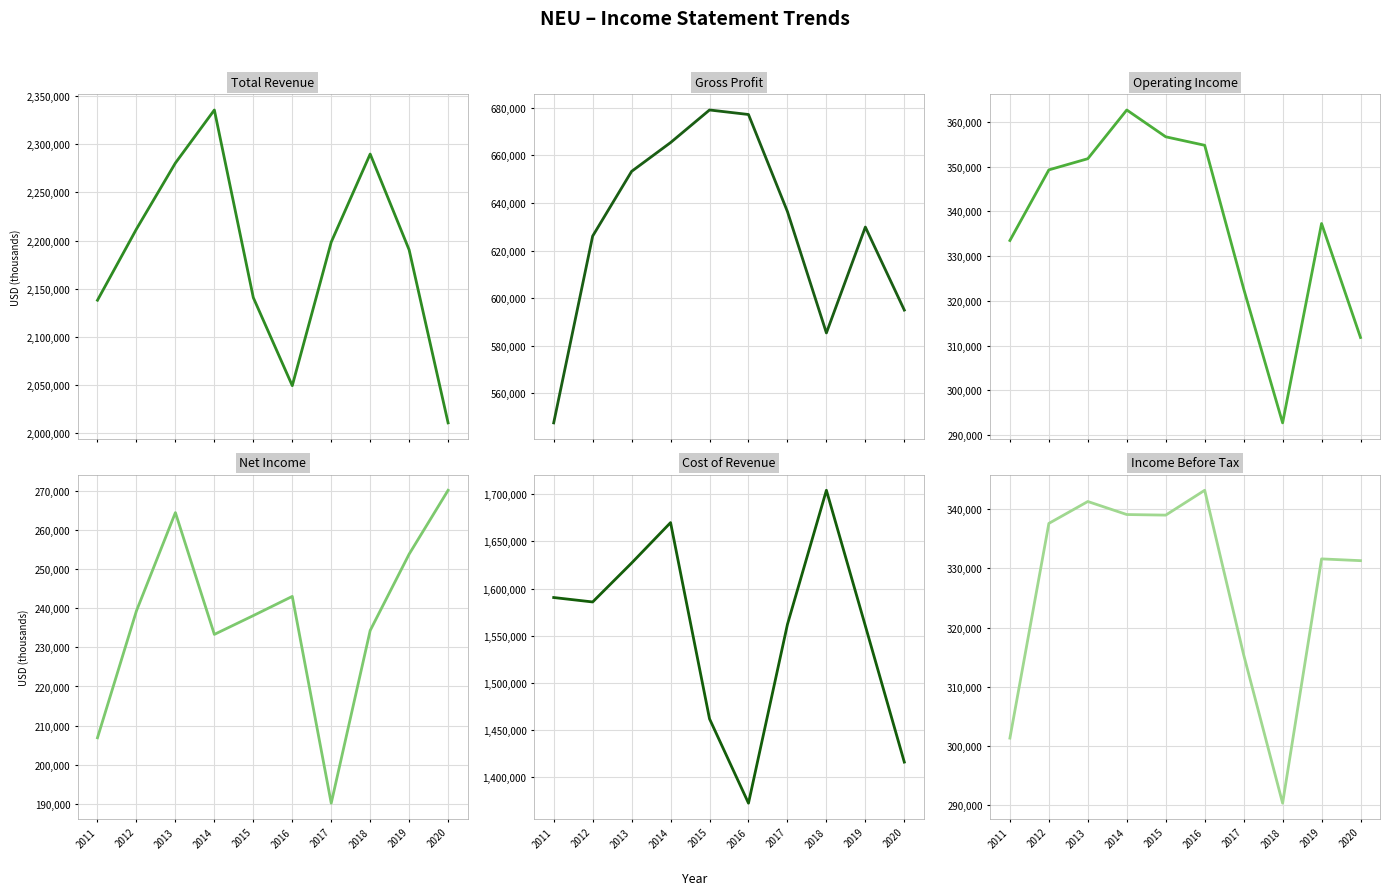

How many data points does each series have?

10